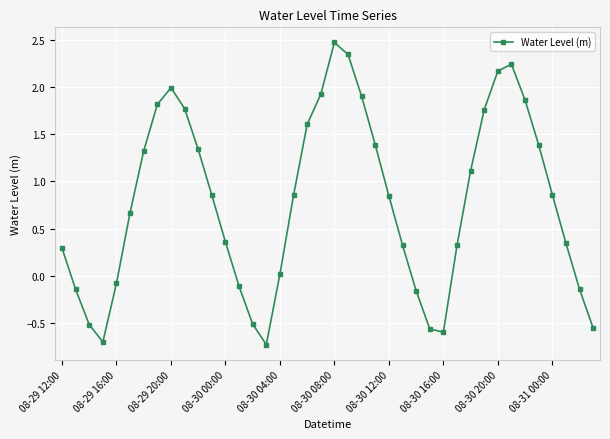

What is the minimum value shown in the chart?

-0.7